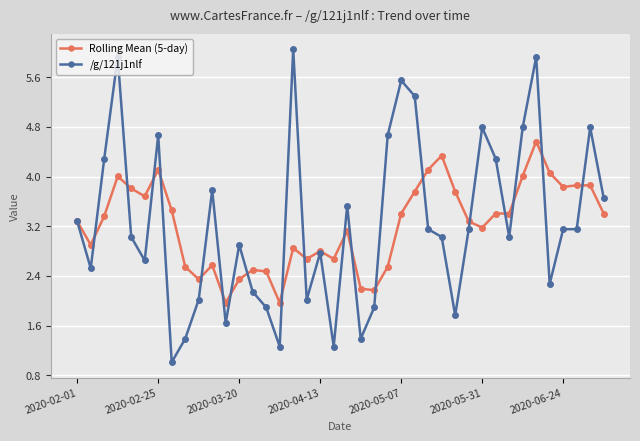

Which series has the widest spread of values?

/g/121j1nlf